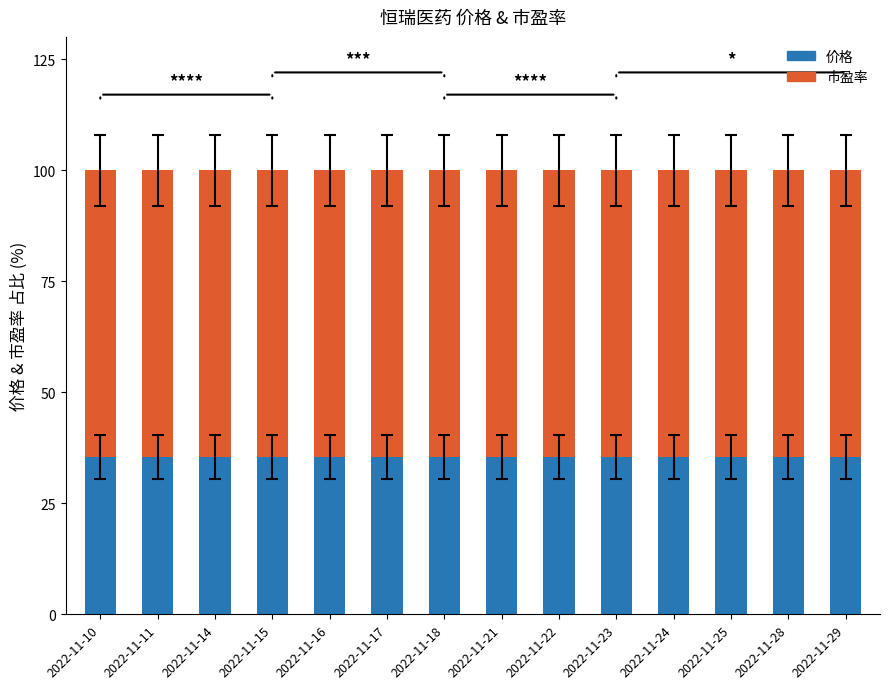

What is the average value of the 价格 series?

35.4